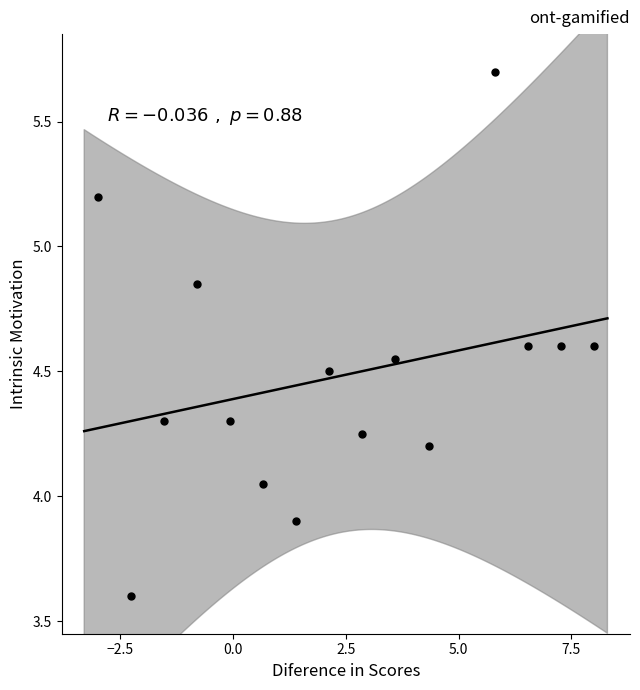

What is the range of X values (max minus min)?

11.0